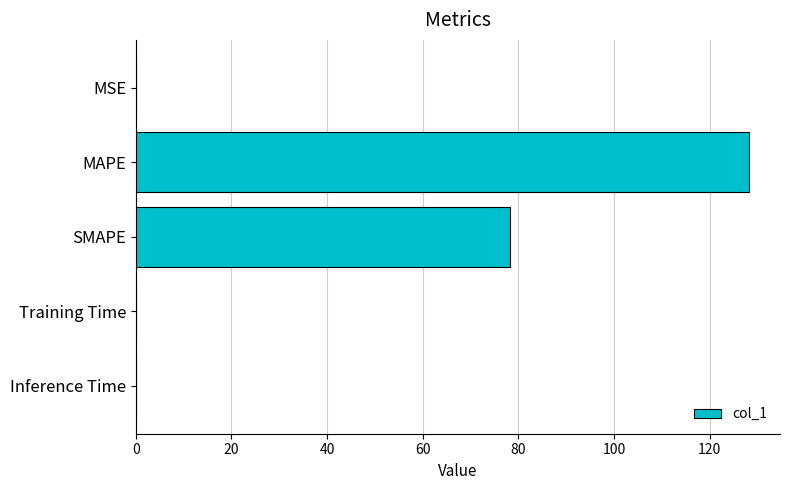

Are the bars grouped side by side (vs. stacked)?

No